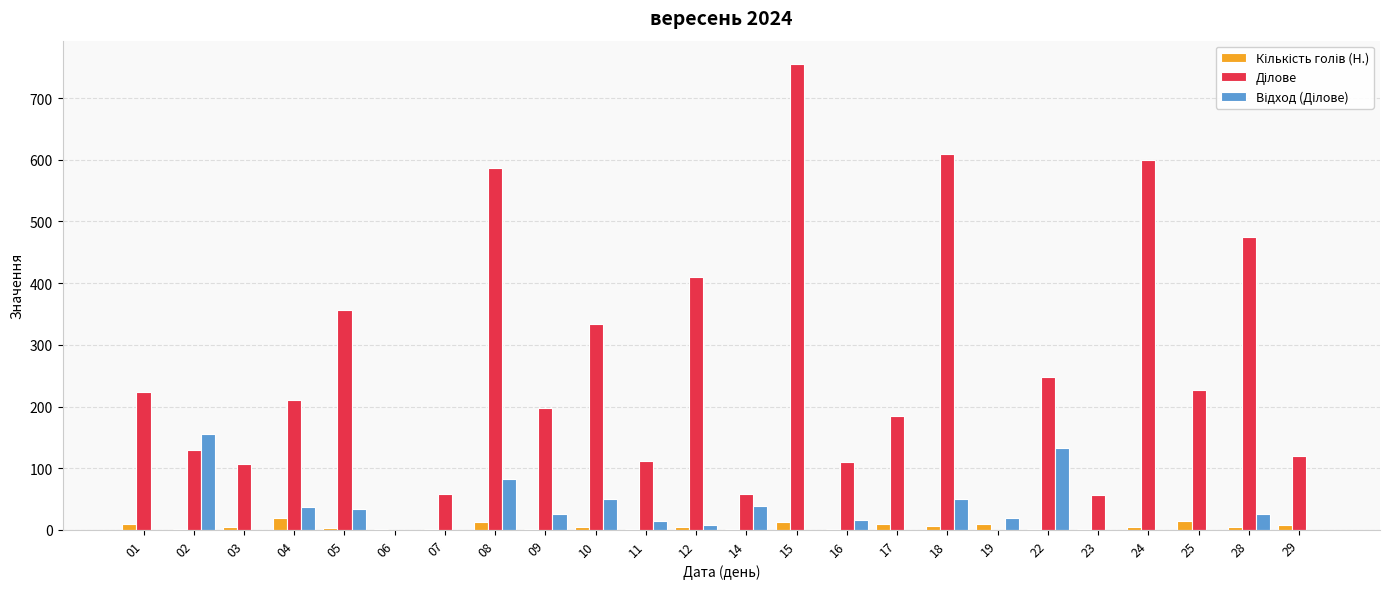

What is the maximum value shown in the chart?

755.3